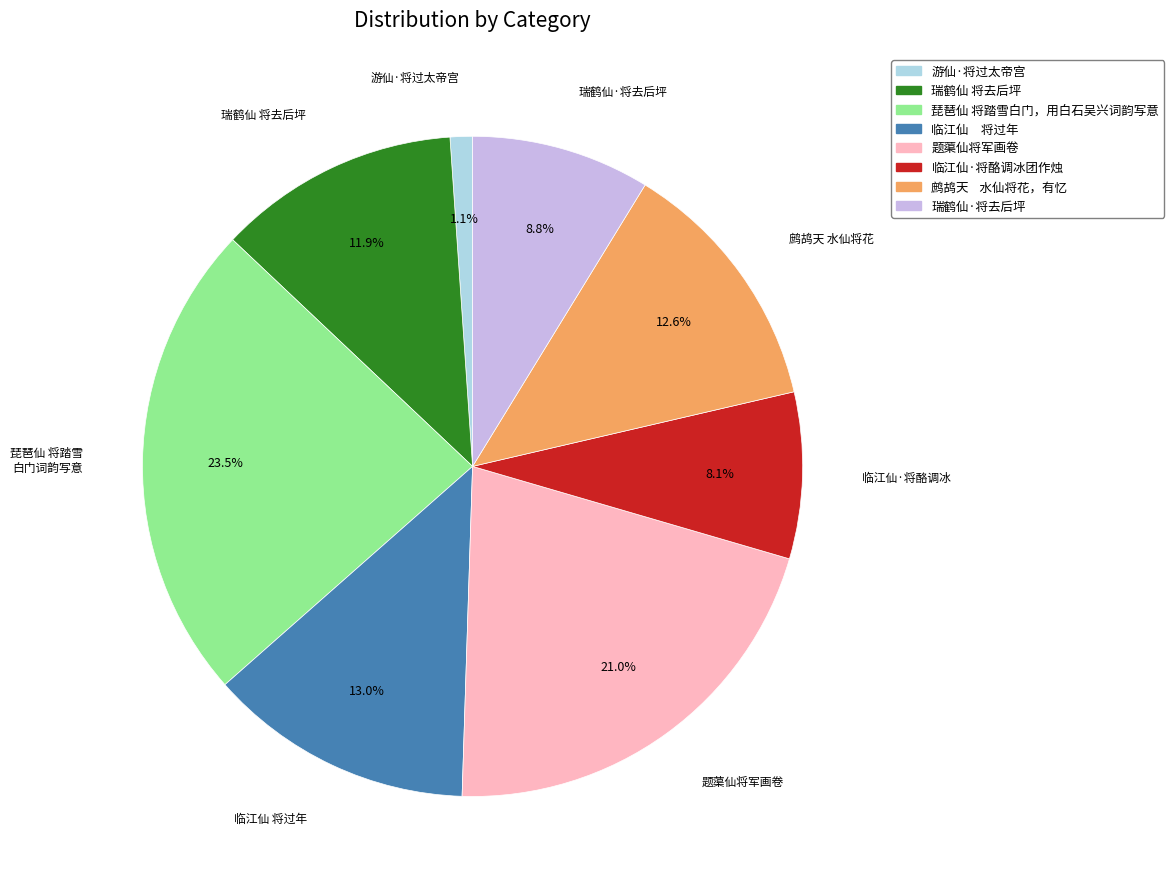

Is the sum of 鹧鸪天 水仙将花，有忆 and 瑞鹤仙 将去后坪 greater than half?

No